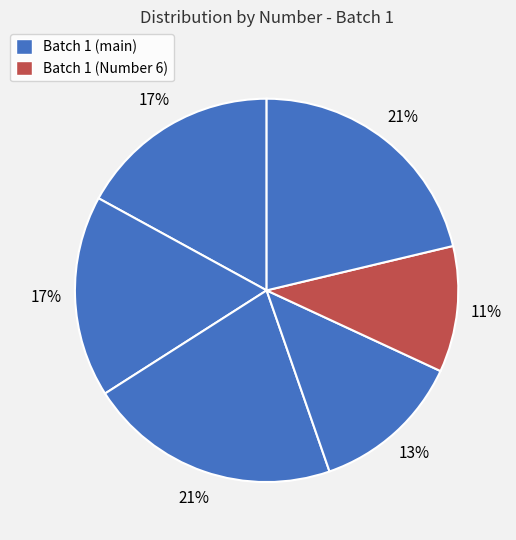

How many slices are in this pie chart?

6